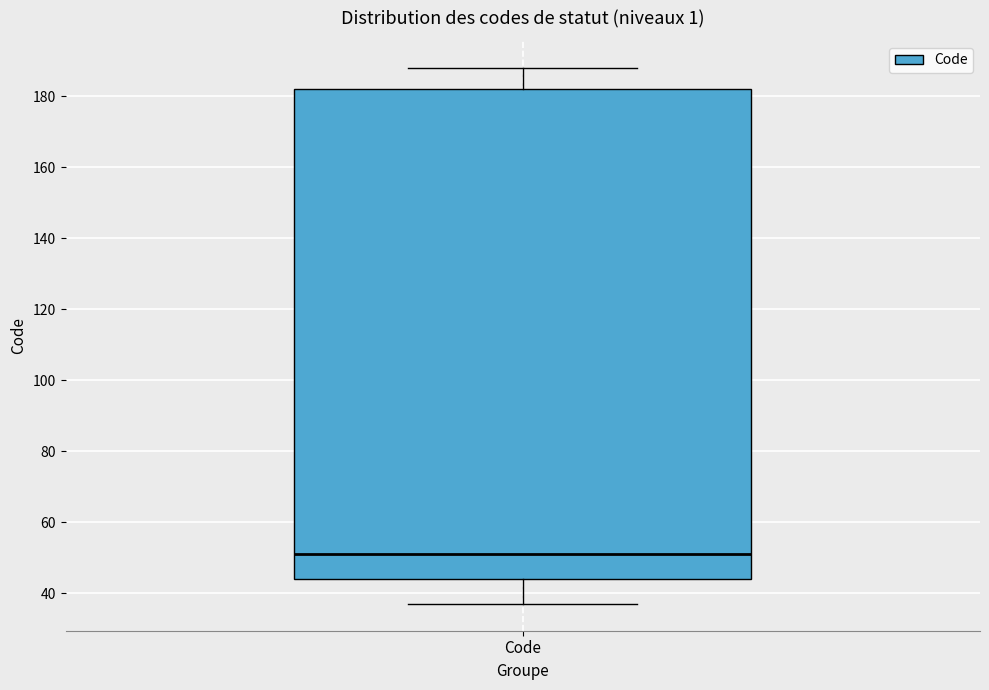

Transcribe this box plot: give where the median line is, the range the box spans, and where the two whiskers end, as read against the y-axis. The values are not printed on the chart, so give them approximately, as read against the axis.

median 52, box 44 to 182, whiskers 38 to 188